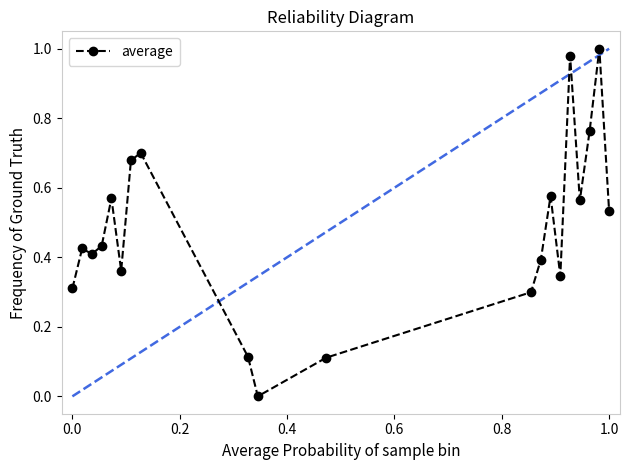

True or false: the data has more than 1 interior local peaks.

True